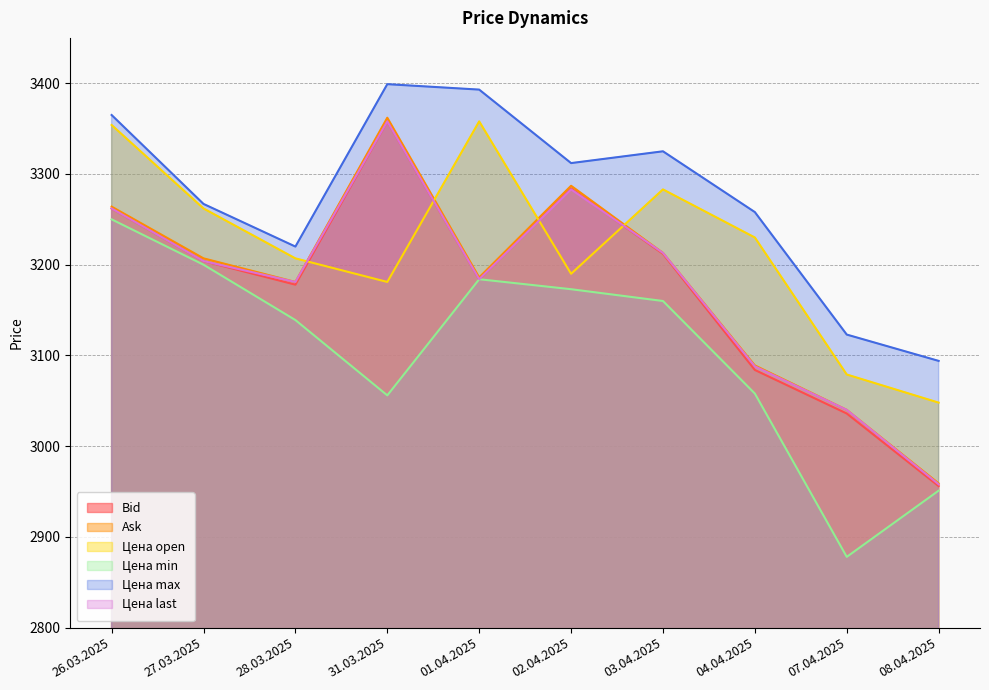

What is the total value across all series at 02.04.2025?

19529